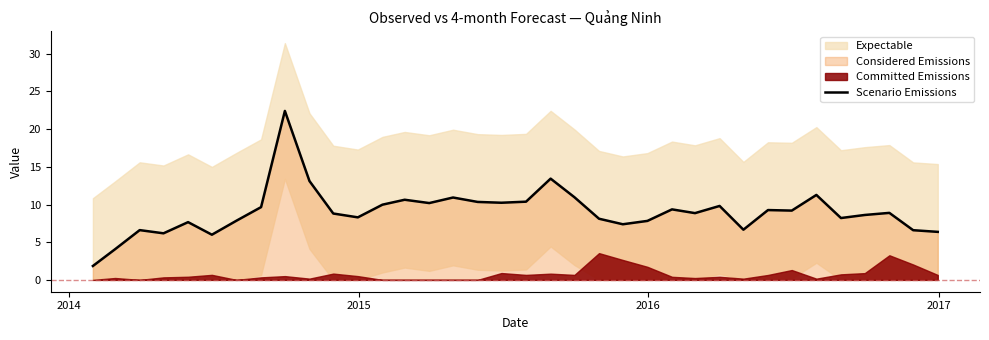

How many values exceed 8?

24